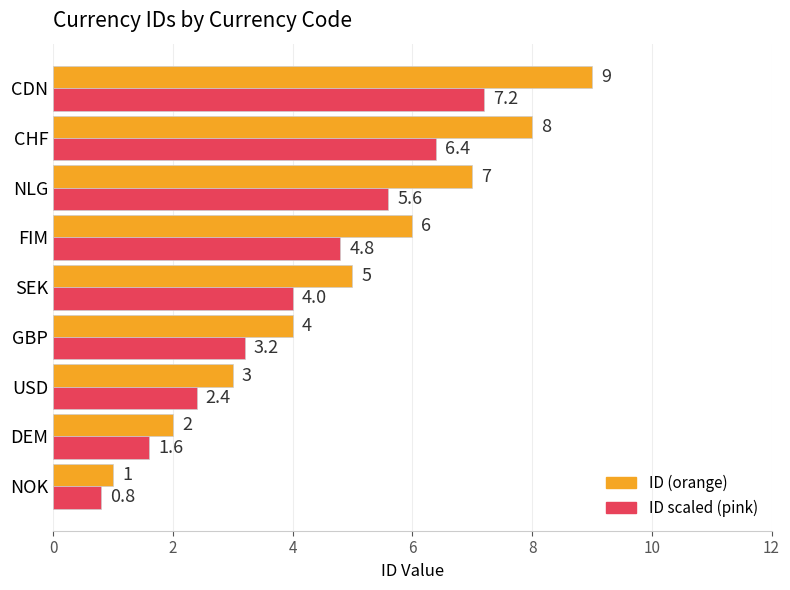

The ID scaled (pink) series shows 3.2 at GBP. True or false?

True